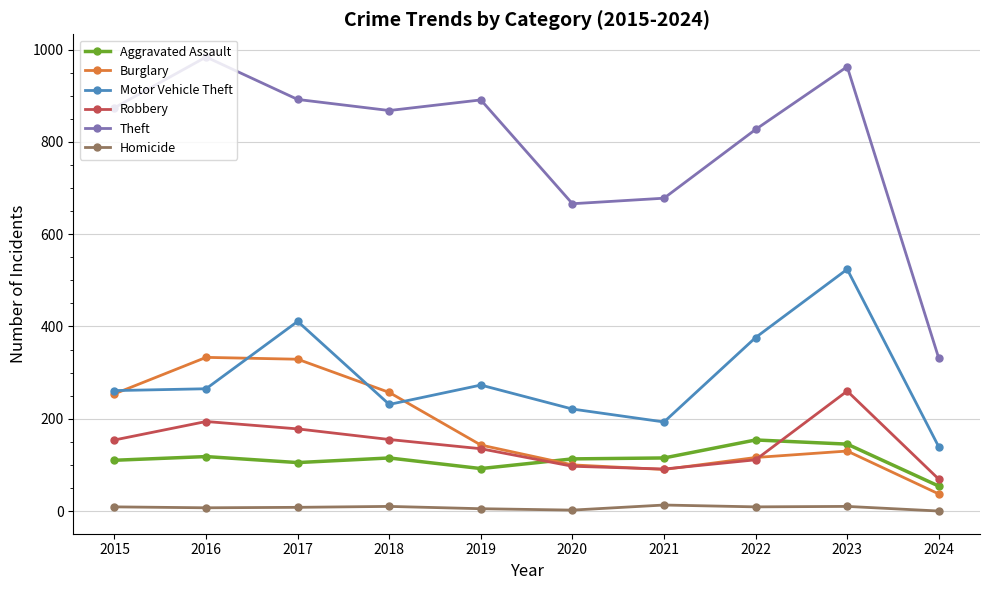

Is this an area chart (filled region under the line)?

No